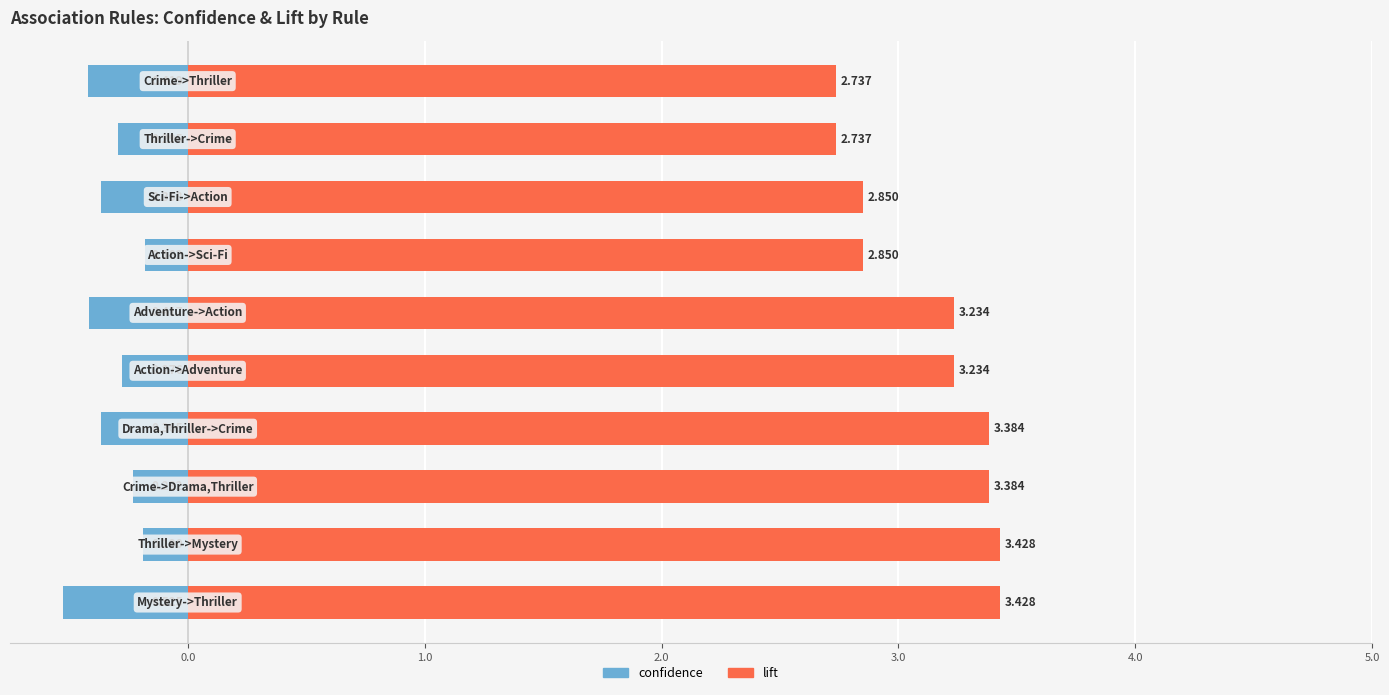

True or false: lift has a value of 3.4 at 1.0.

True